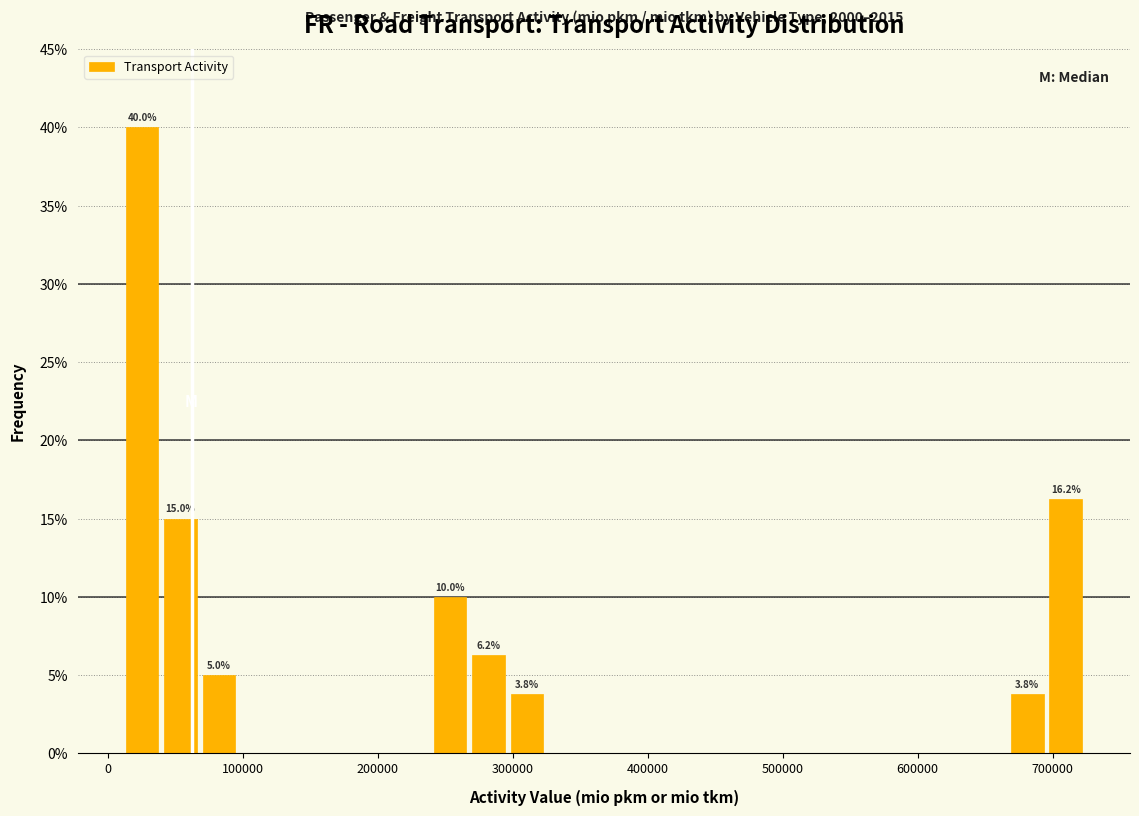

Read against the x-axis, roughly where is the centre of the tallest bar?

30000